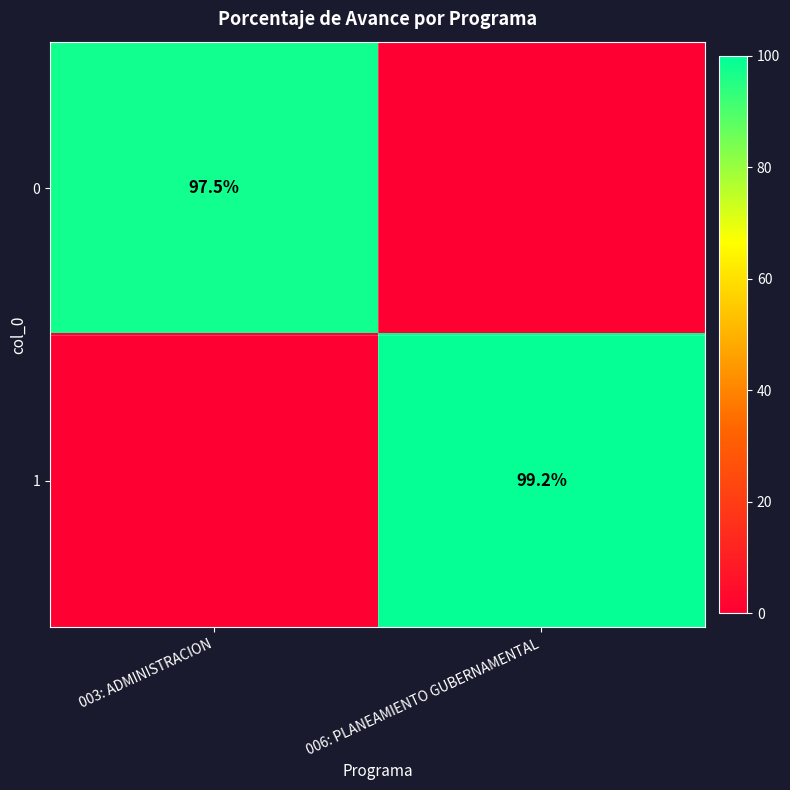

The 1 series shows 21.9 at 006: PLANEAMIENTO GUBERNAMENTAL. True or false?

False